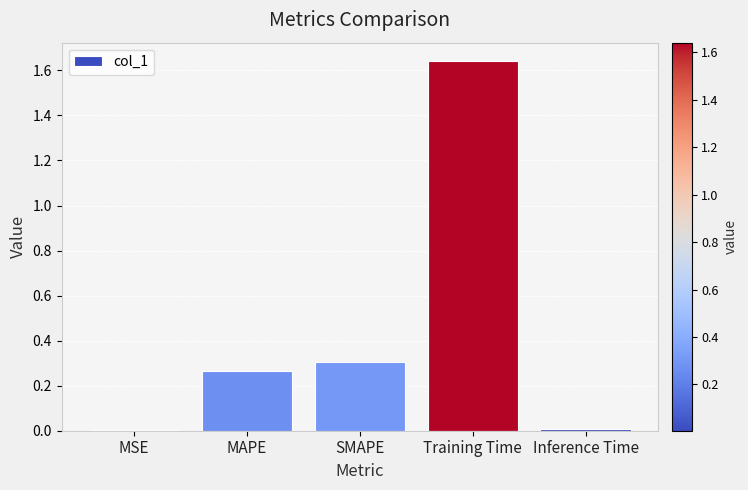

What is the sum of all values?

2.2